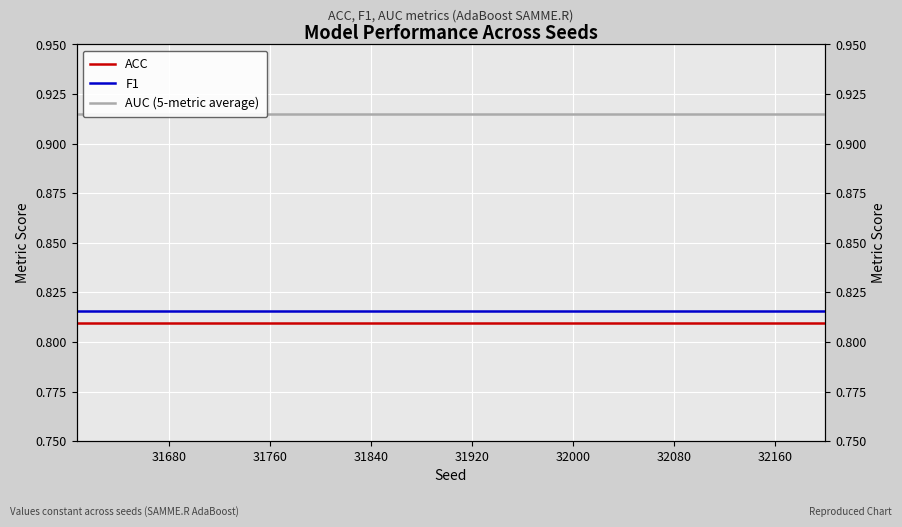

What is the minimum value shown in the chart?

0.8